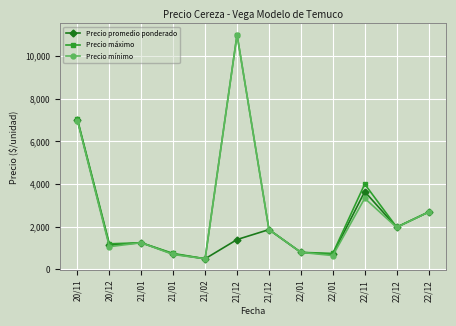

Which series has the largest total across all categories?

Precio máximo